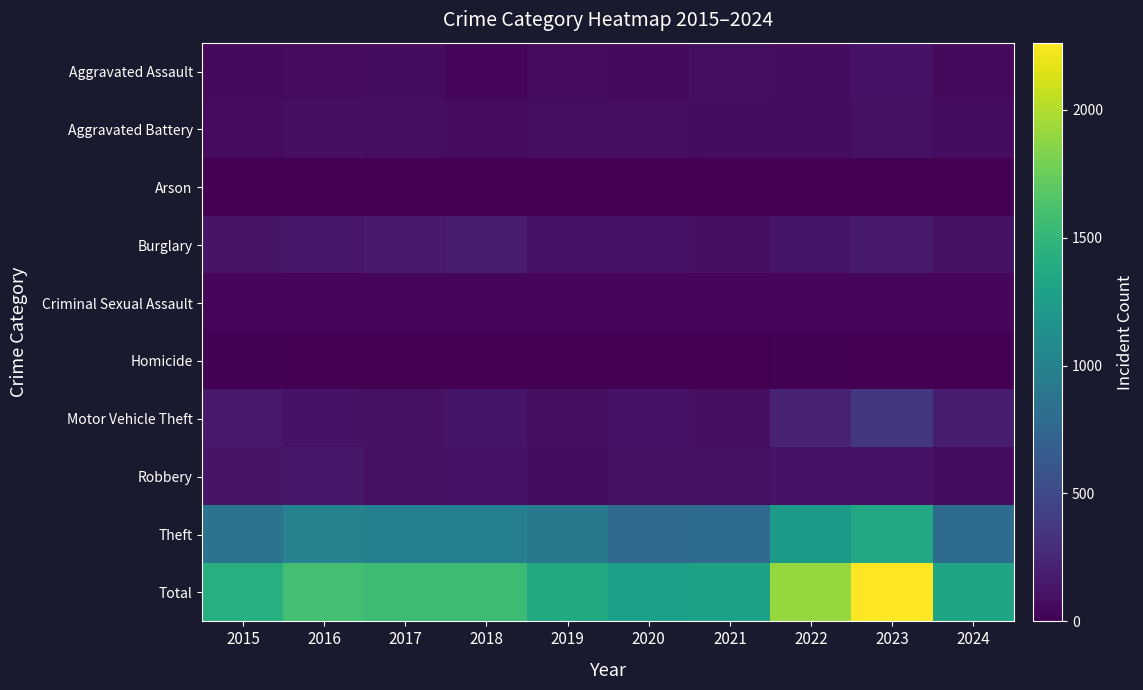

Reading left to right, extract all data points from this chart.

Aggravated Assault: 2015=54	2016=66	2017=72	2018=43	2019=65	2020=56	2021=86	2022=78	2023=110	2024=58
Aggravated Battery: 2015=64	2016=93	2017=83	2018=70	2019=88	2020=82	2021=75	2022=71	2023=102	2024=73
Arson: 2015=2	2016=2	2017=1	2018=3	2019=2	2020=4	2021=8	2022=4	2023=2	2024=2
Burglary: 2015=121	2016=139	2017=162	2018=176	2019=110	2020=110	2021=95	2022=132	2023=161	2024=106
Criminal Sexual Assault: 2015=28	2016=28	2017=44	2018=43	2019=36	2020=27	2021=36	2022=43	2023=38	2024=27
Homicide: 2015=13	2016=8	2017=5	2018=2	2019=0	2020=6	2021=2	2022=10	2023=3	2024=0
Motor Vehicle Theft: 2015=152	2016=110	2017=104	2018=127	2019=84	2020=109	2021=96	2022=219	2023=364	2024=180
Robbery: 2015=117	2016=144	2017=105	2018=107	2019=75	2020=102	2021=105	2022=108	2023=114	2024=72
Theft: 2015=874	2016=999	2017=979	2018=977	2019=914	2020=782	2021=791	2022=1235	2023=1368	2024=802
Total: 2015=1425	2016=1589	2017=1555	2018=1548	2019=1374	2020=1278	2021=1294	2022=1900	2023=2262	2024=1320